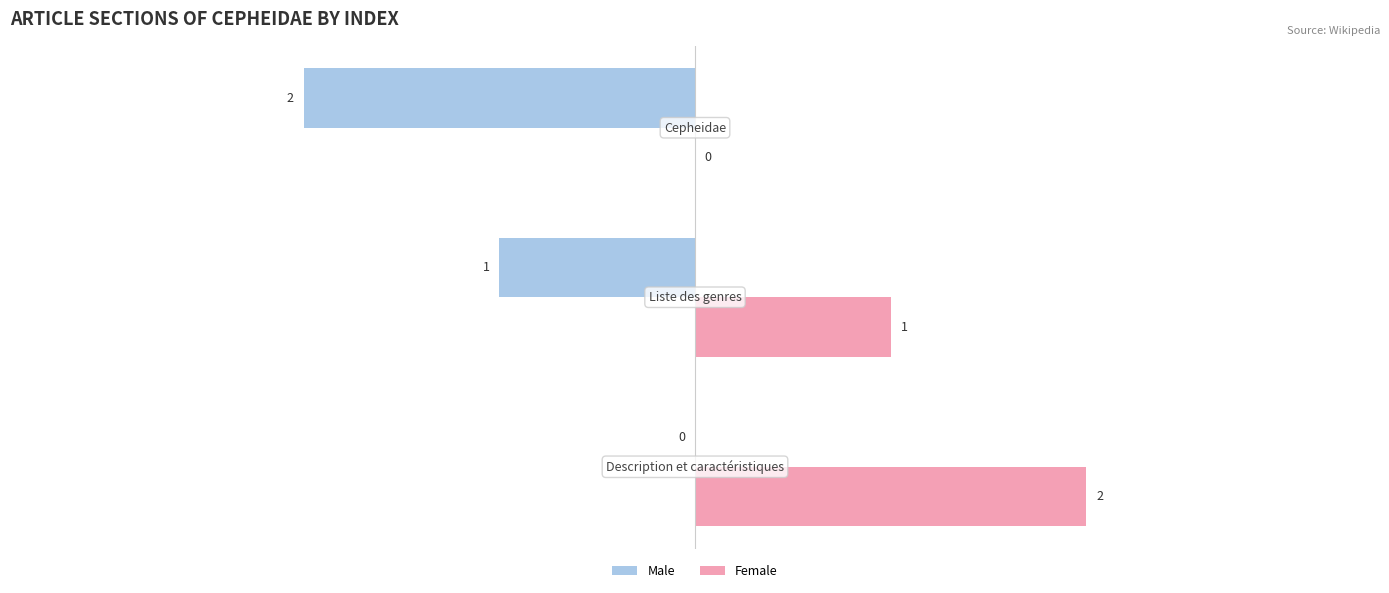

What is the sum of all Male values?

-3